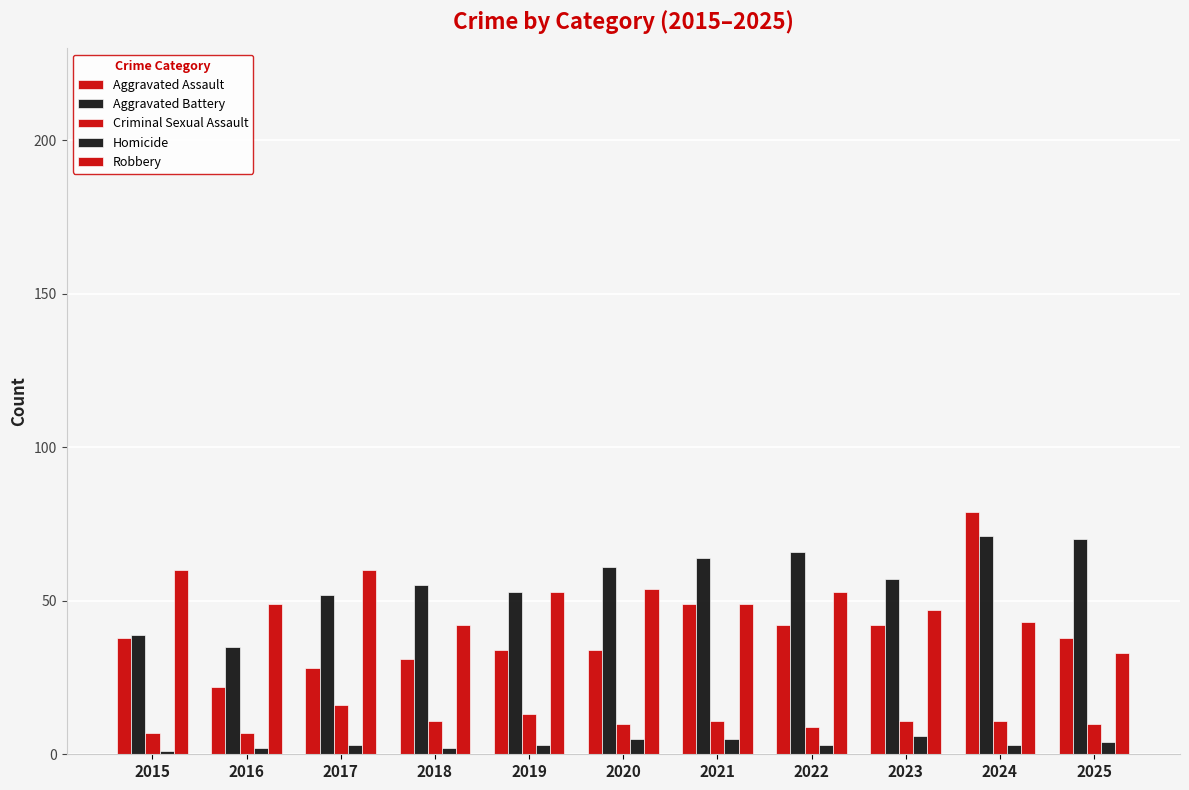

How many groups of bars are there?

11